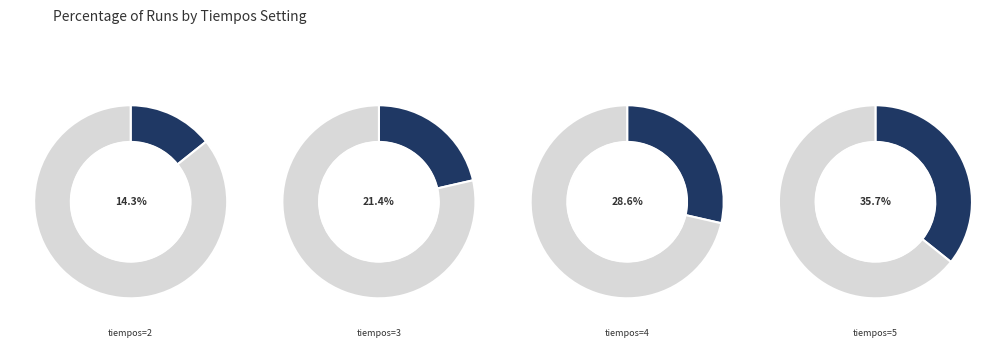

The tiempos=2 slice represents 14% of the pie. True or false?

True